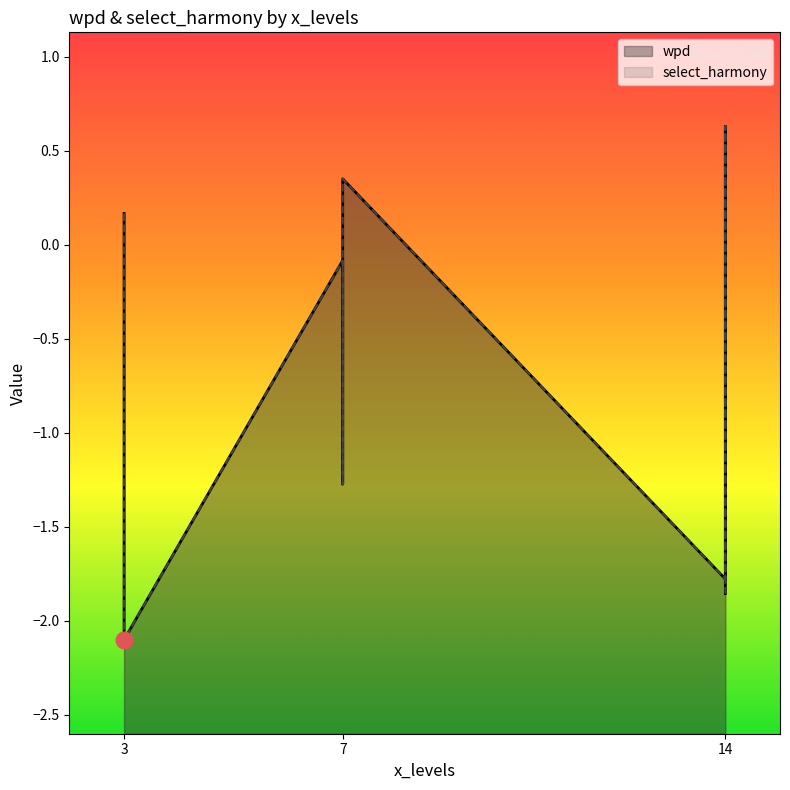

Count the number of data series in this chart.

2